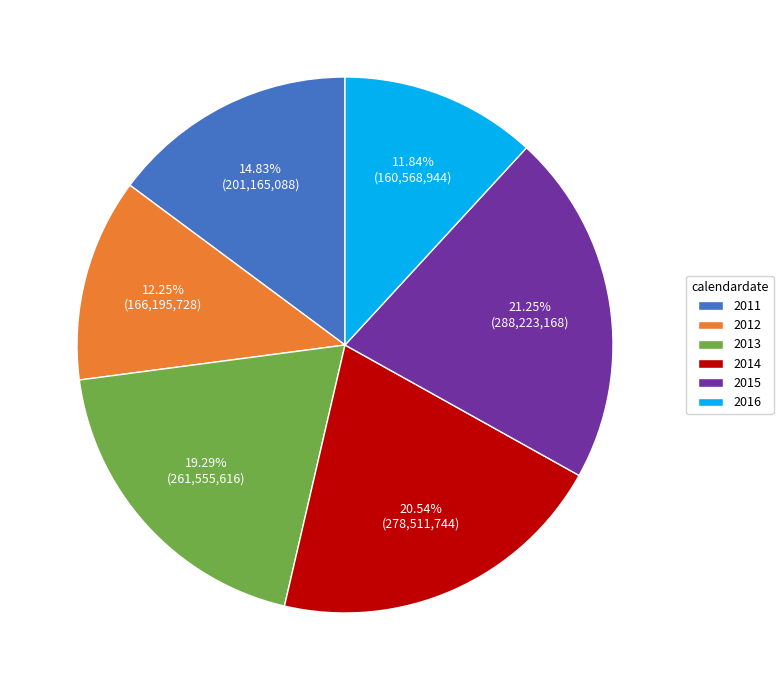

To the nearest percent, what is the difference between the 2016 and 2014 slice percentages?

9%